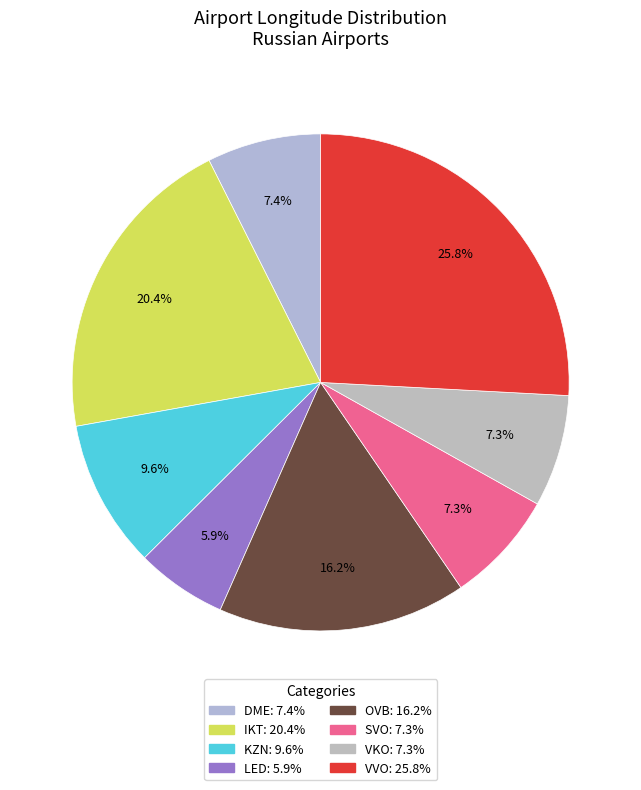

Does any single category account for the majority?

No